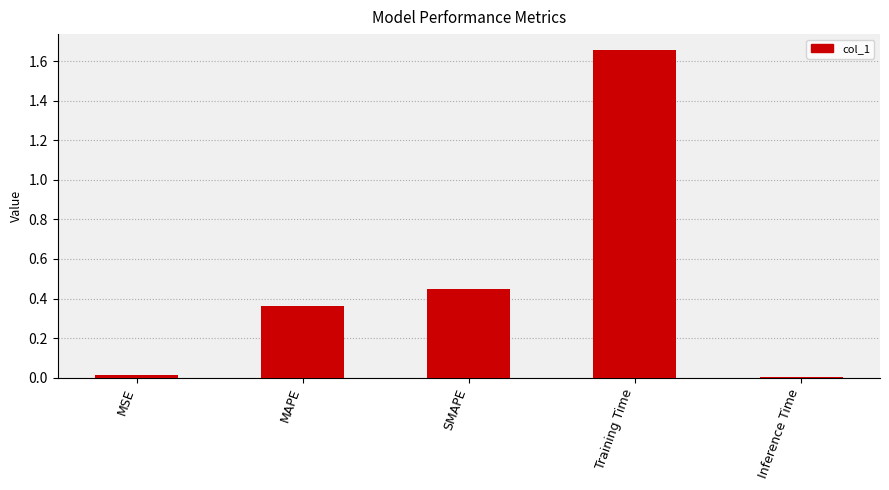

What is the label of the 4th bar from the right?

MAPE